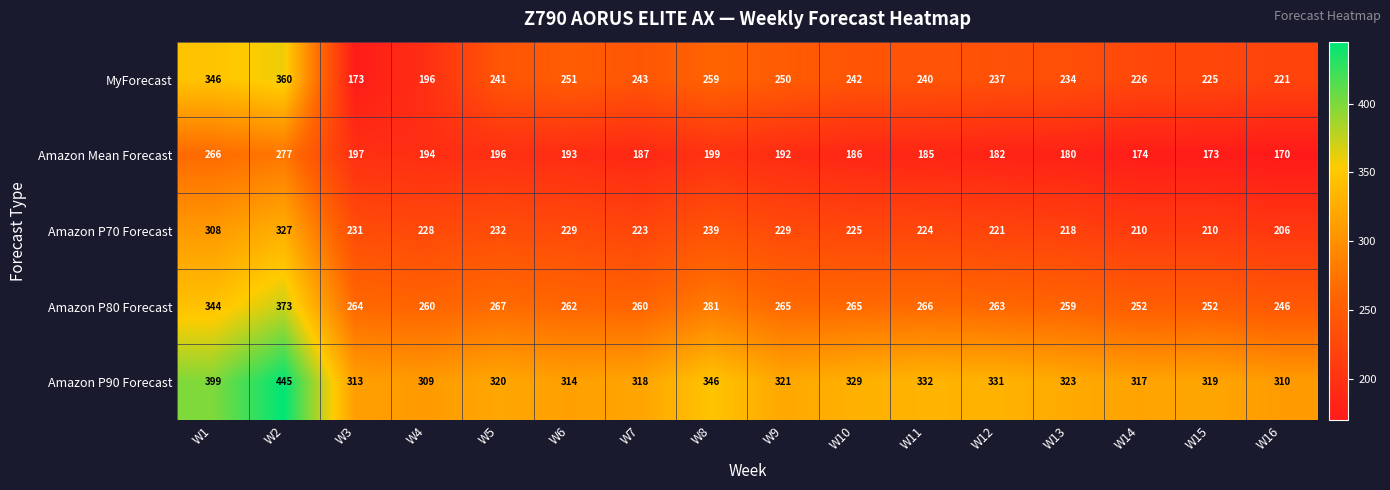

Which label corresponds to the smallest value in the chart?

W16